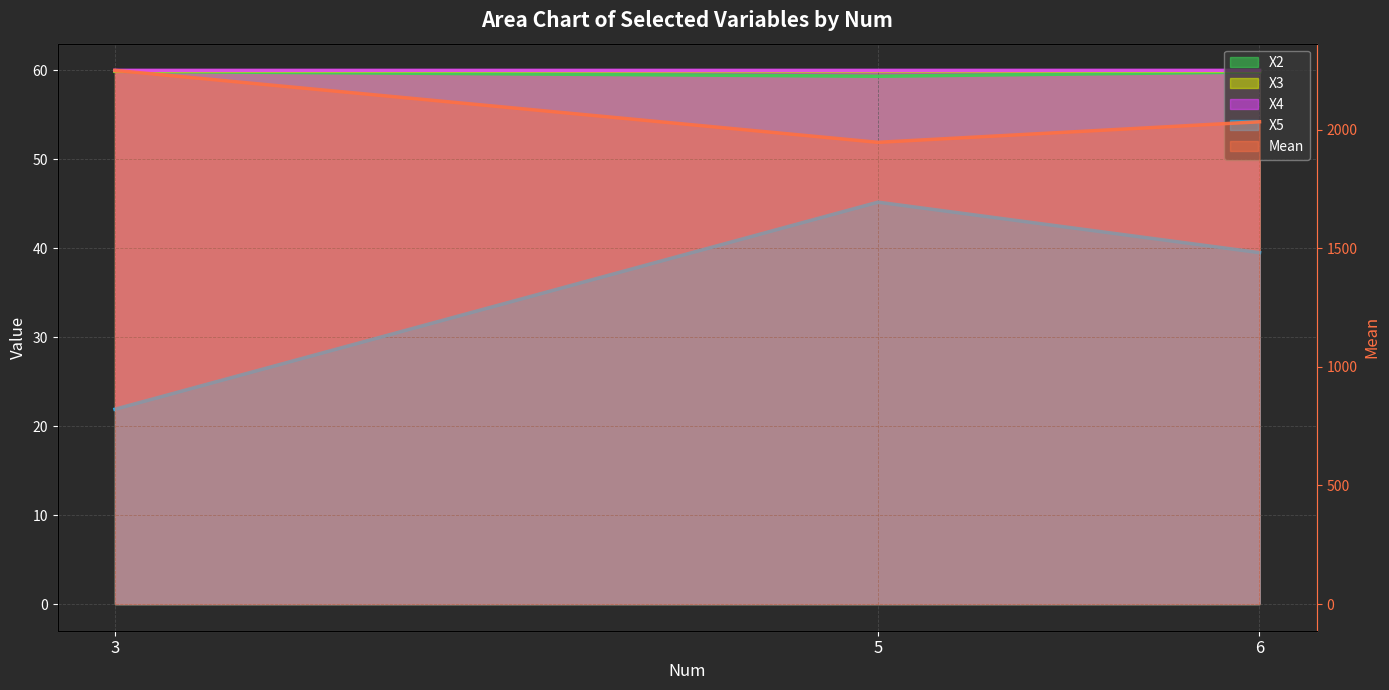

At which category does the chart reach its peak across all series?

3